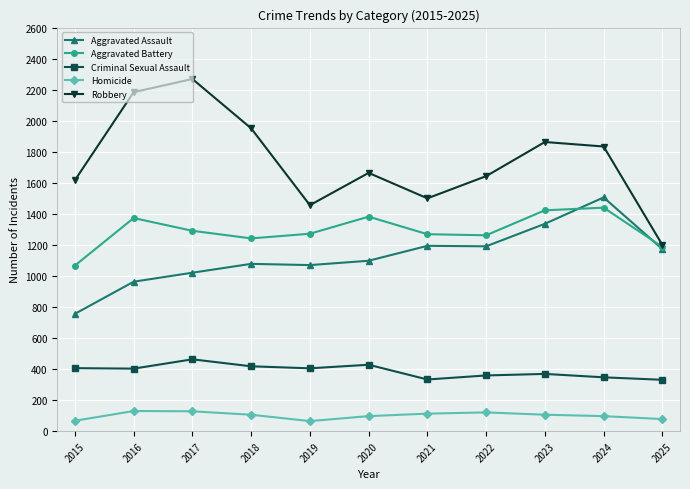

What is the sum of all Homicide values?

1108